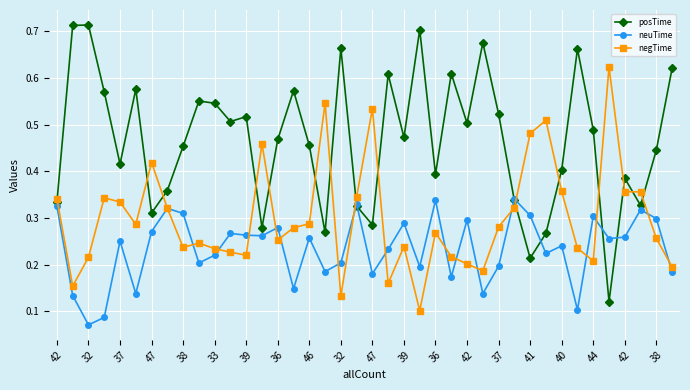

Which series has the largest range (max minus min)?

posTime